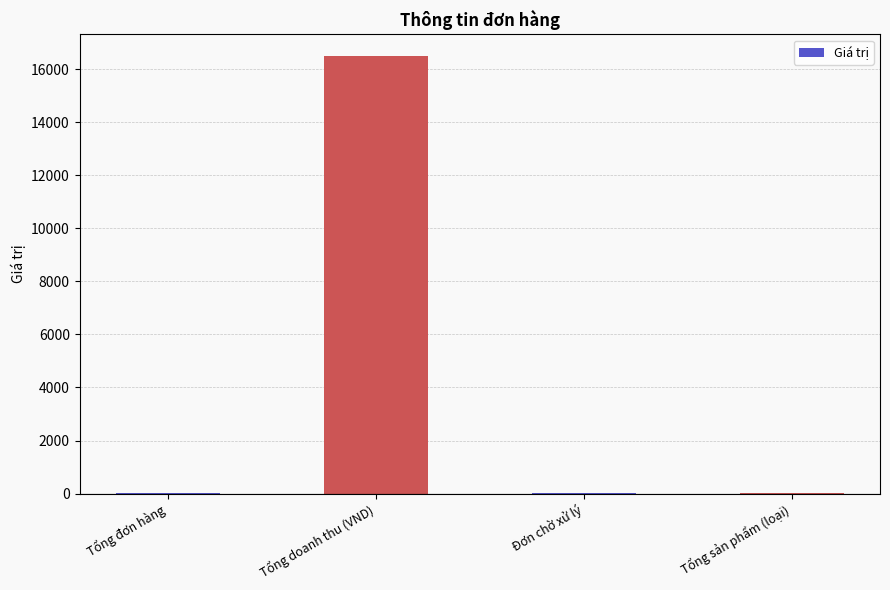

At which category does the chart reach its peak across all series?

Tổng doanh thu (VND)